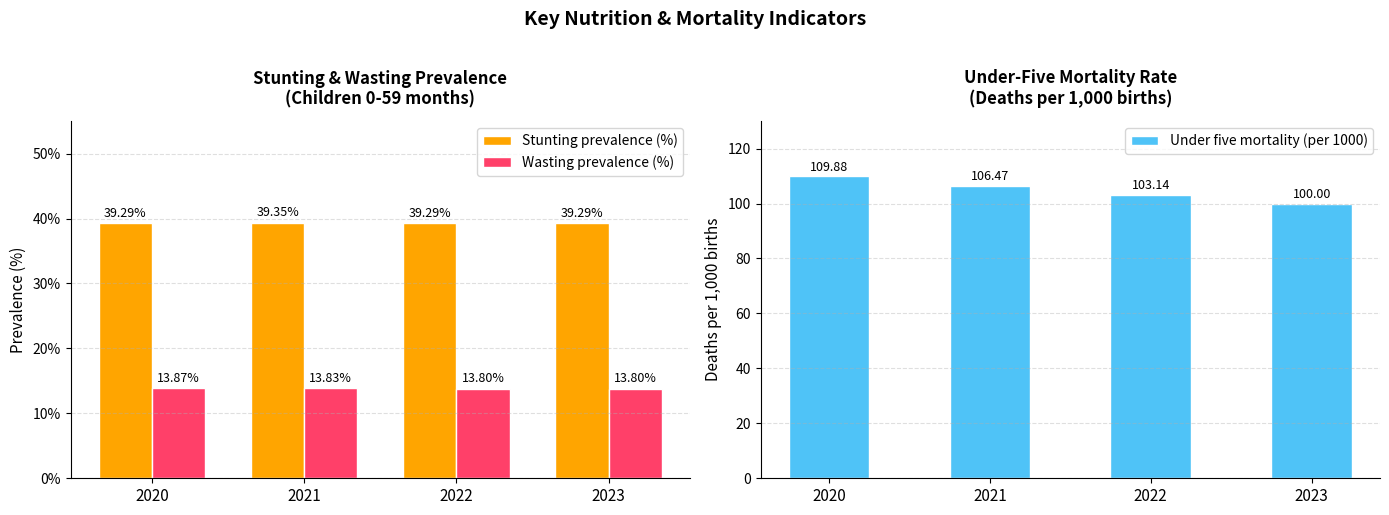

Which label corresponds to the smallest value in the chart?

2022